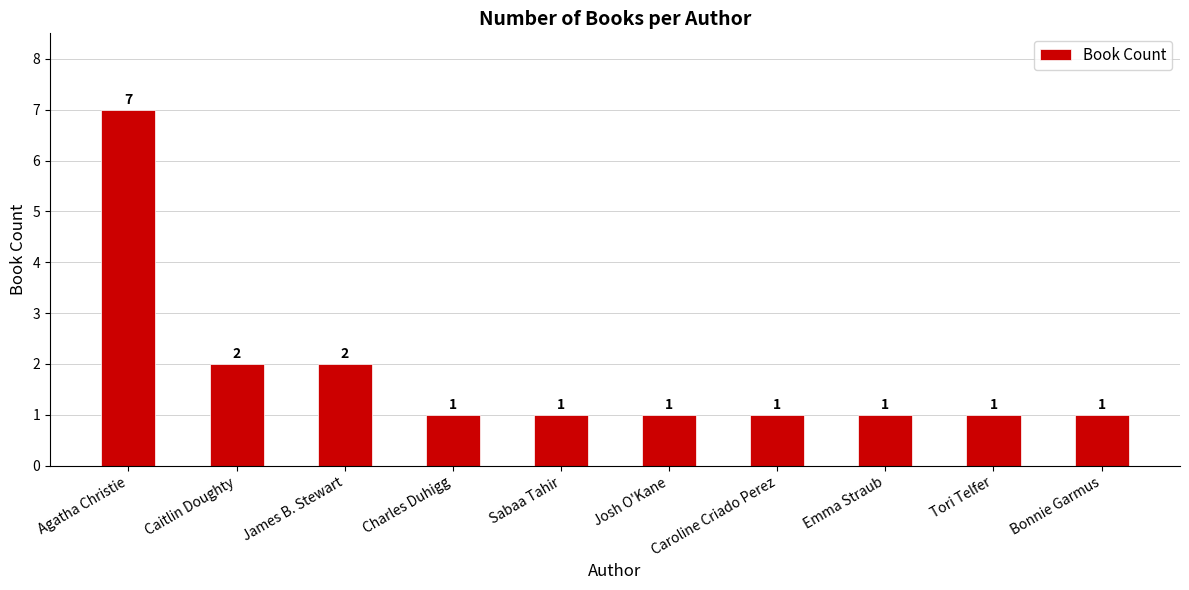

What is the average value?

2